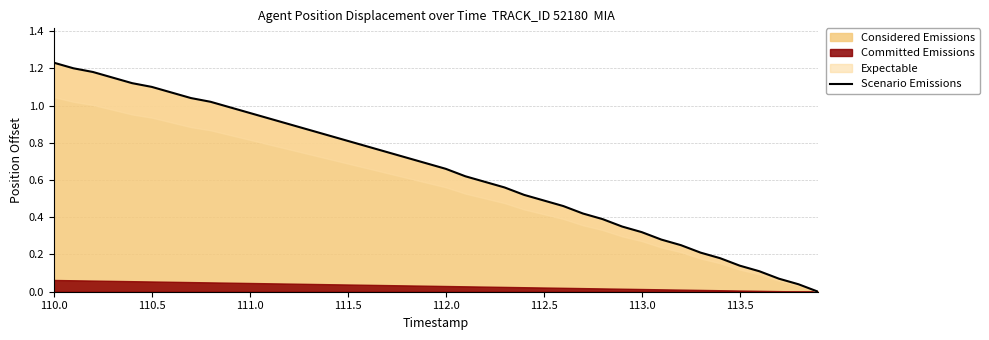

Is it true that Considered Emissions equals 0.5 at 112.5?

True